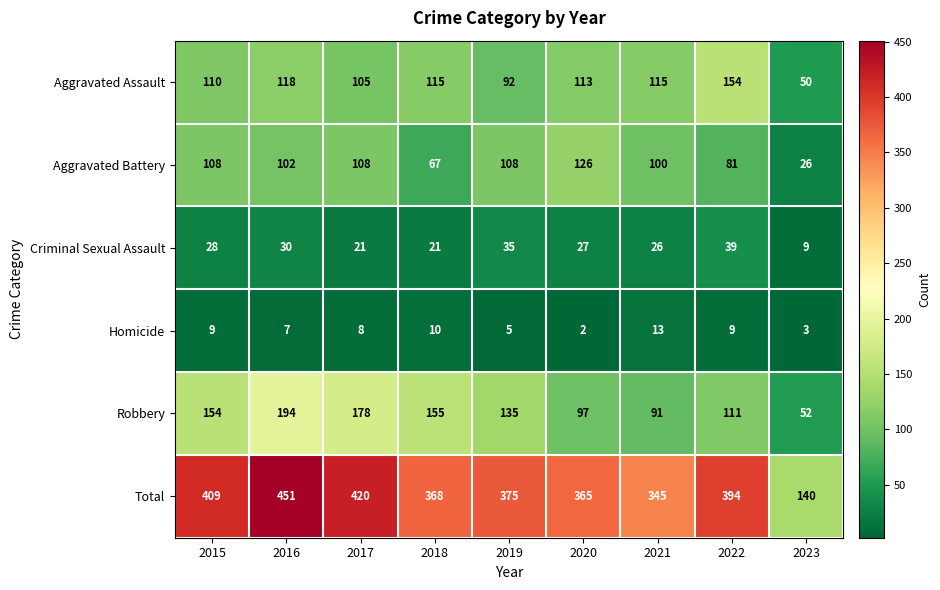

Is it true that Aggravated Battery equals 106 at 2022?

False